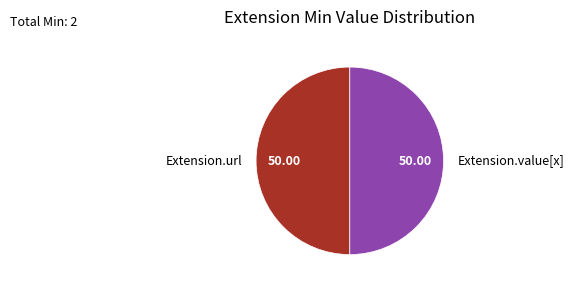

What is the ratio of the value at Extension.value[x] to the value at Extension.url?

1.0